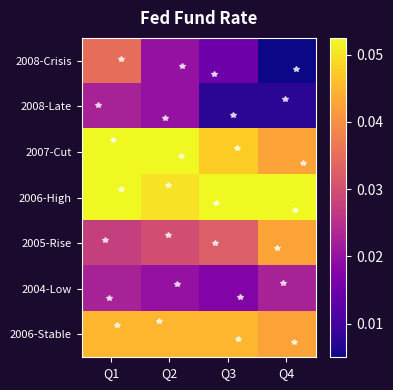

Between Q2 and Q4, which series saw the biggest shift?

2008-Crisis